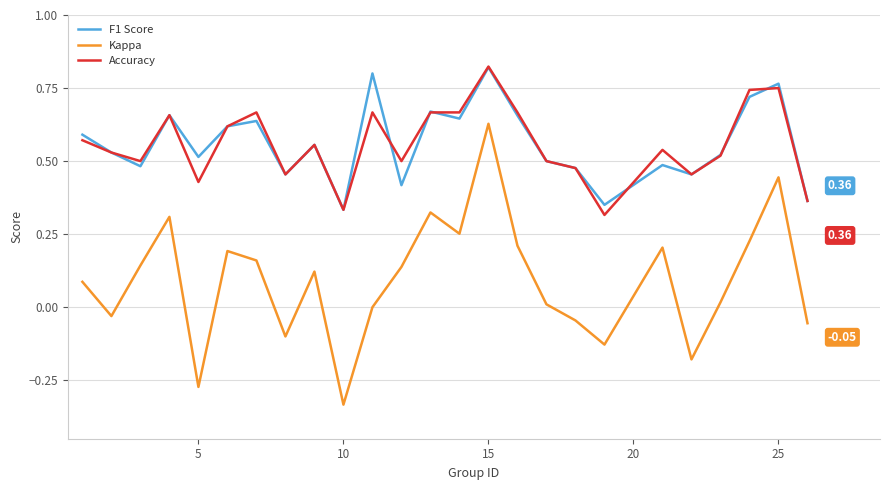

Which series has the largest range (max minus min)?

Kappa